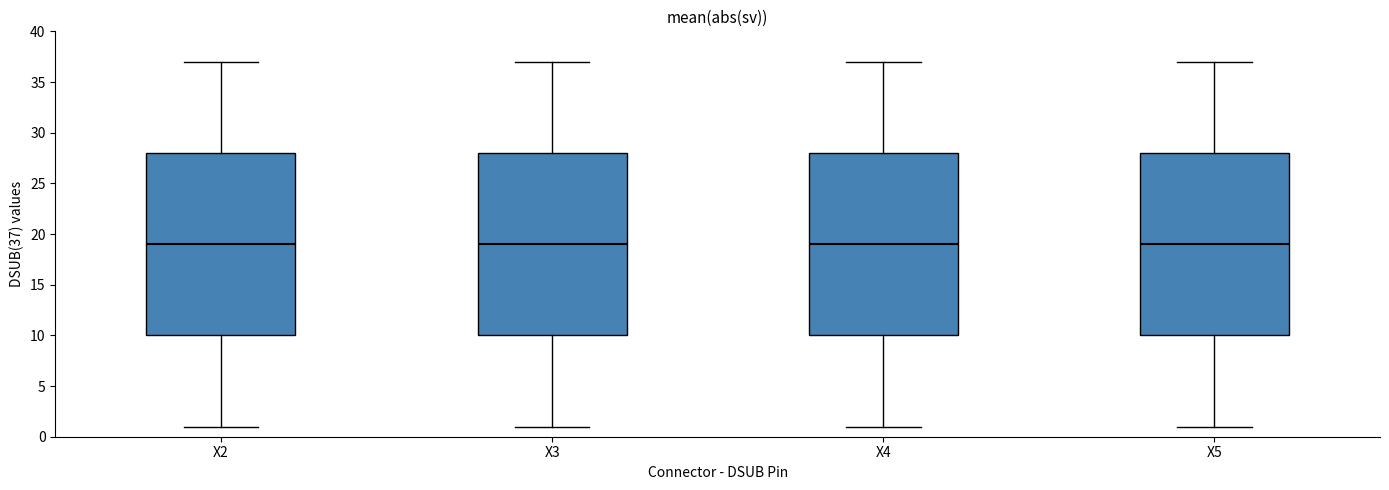

Reading left to right, read every box against the y-axis: the position of its median line, the range the box covers, and the ends of its whiskers. The values are not printed on the chart, so give them approximately, as read against the axis.

X2: median 19, box 10 to 28, whiskers 1 to 37
X3: median 19, box 10 to 28, whiskers 1 to 37
X4: median 19, box 10 to 28, whiskers 1 to 37
X5: median 19, box 10 to 28, whiskers 1 to 37